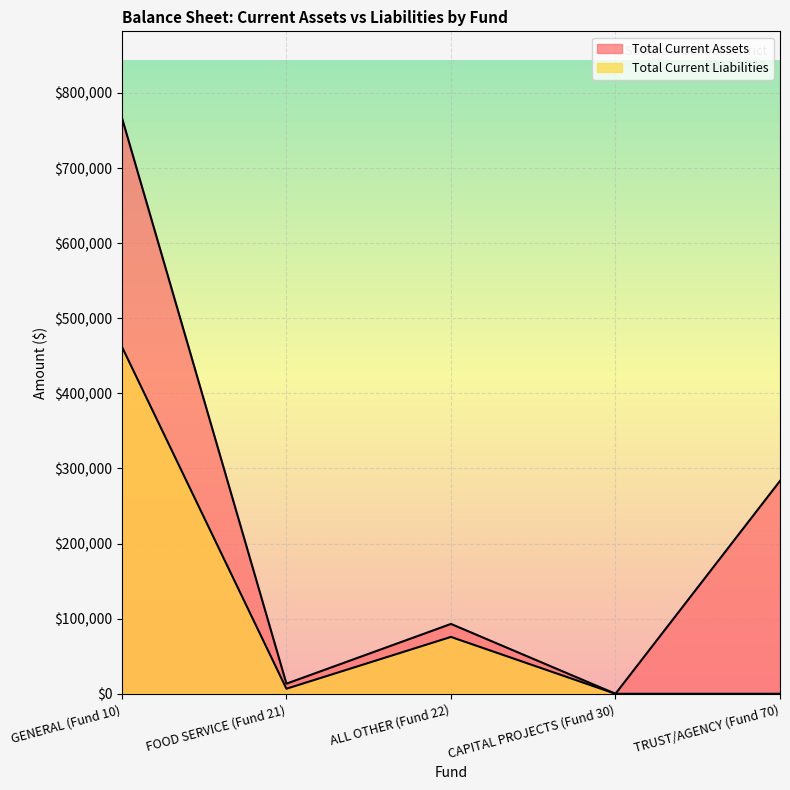

List the series in order of their peak value, lowest first.

Total Current Liabilities, Total Current Assets